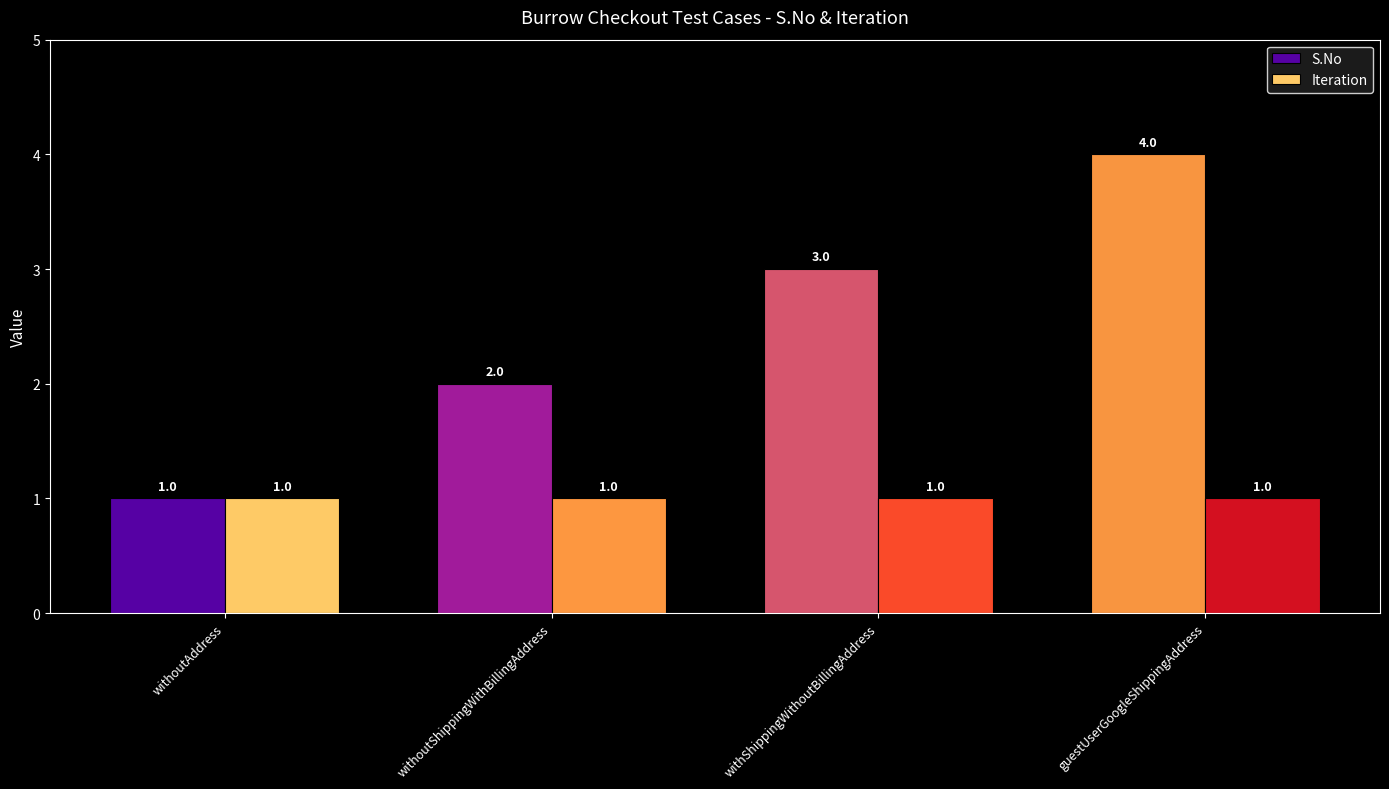

Which category has the highest value in the S.No series?

guestUserGoogleShippingAddress